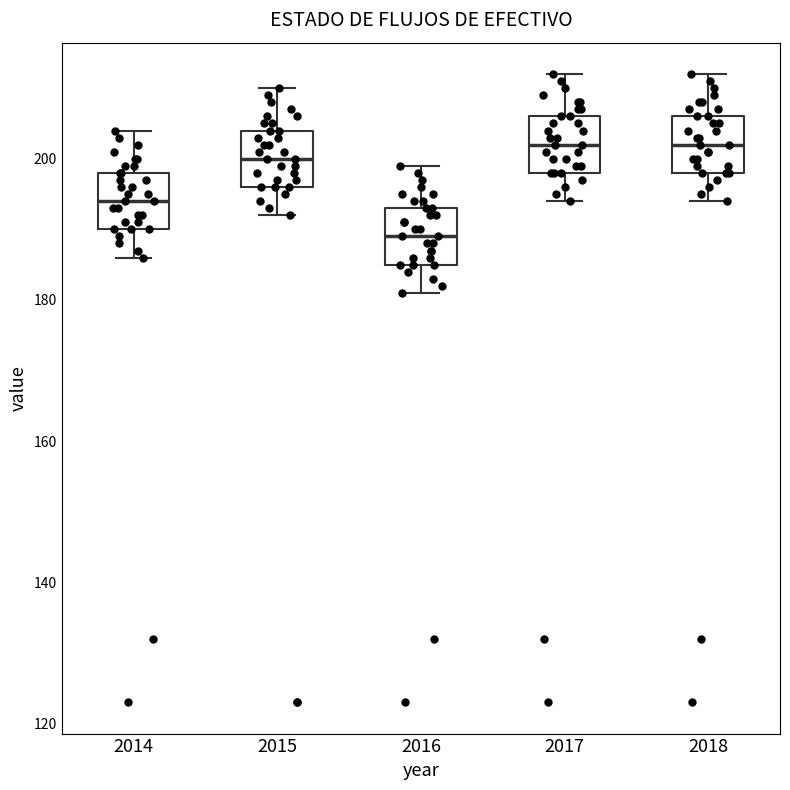

Where is the lower edge of the box at x = 2018 on the y-axis? The values are not printed on the chart, so give them approximately, as read against the axis.

198